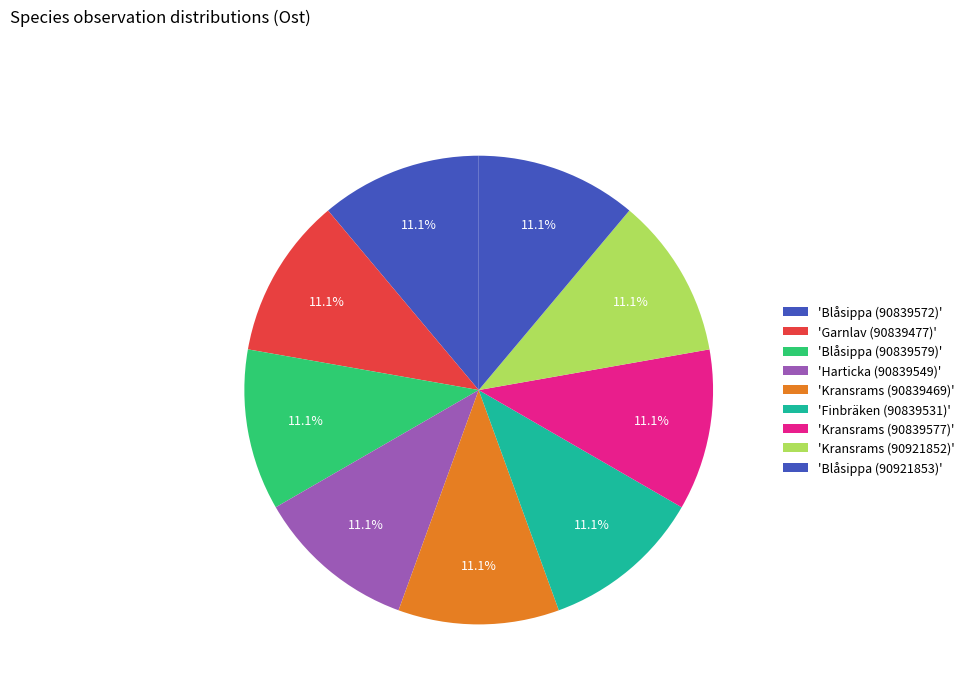

Count the number of slices in the pie.

9